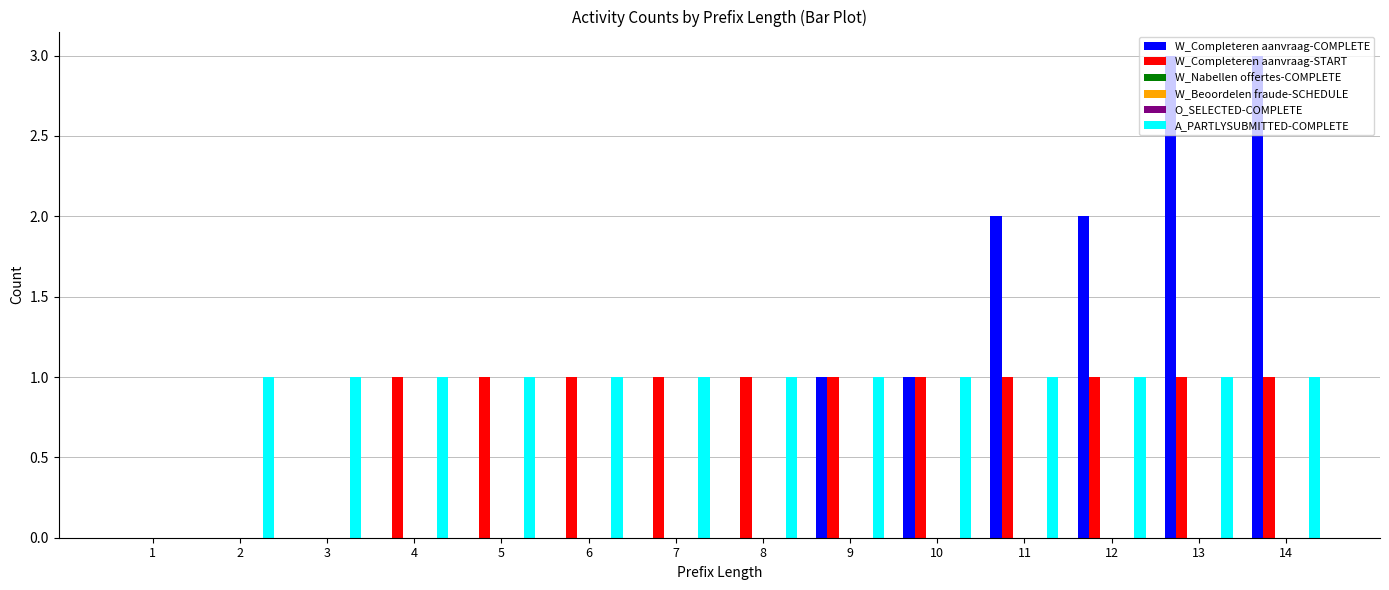

At which category is the sum across all series the highest?

13